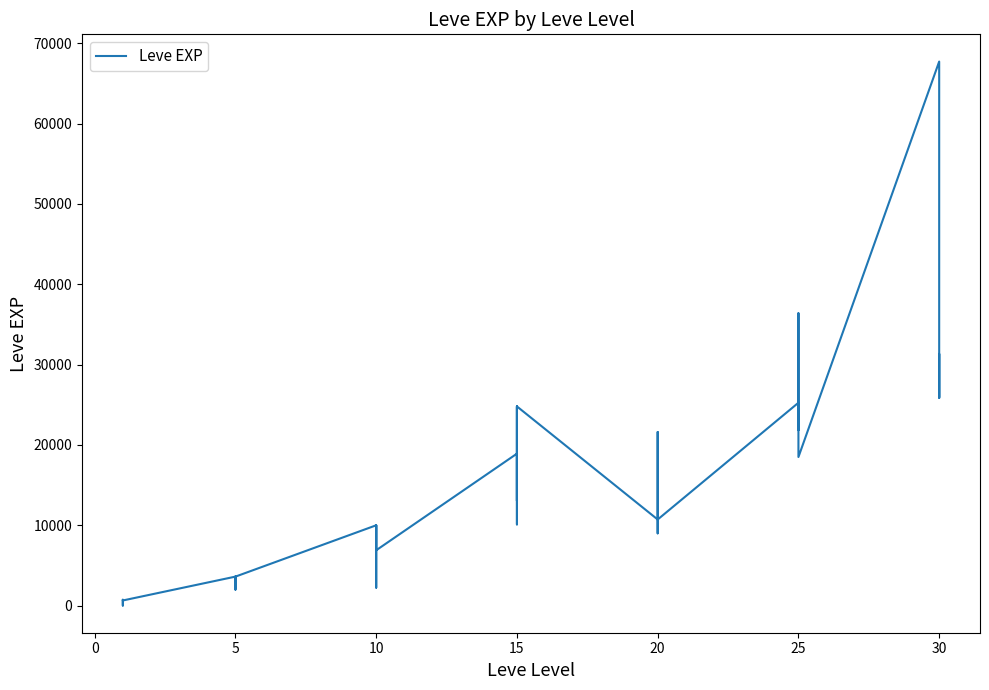

Approximately how many times larger is the value at 15 compared to 20?

1.0